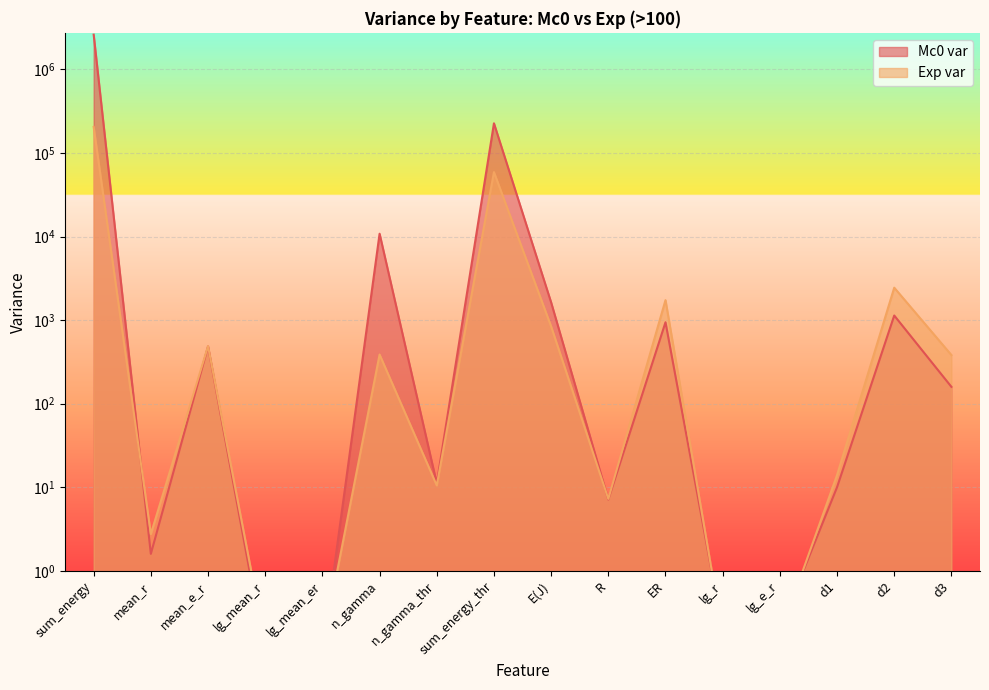

Is the value of Mc0 var at sum_energy_thr greater than the value of Exp var at E(J)?

Yes